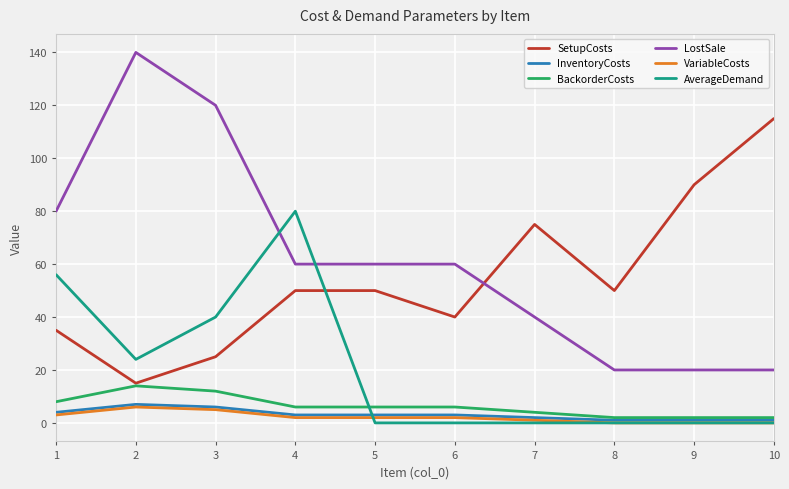

True or false: SetupCosts has more than 2 interior local peaks.

False